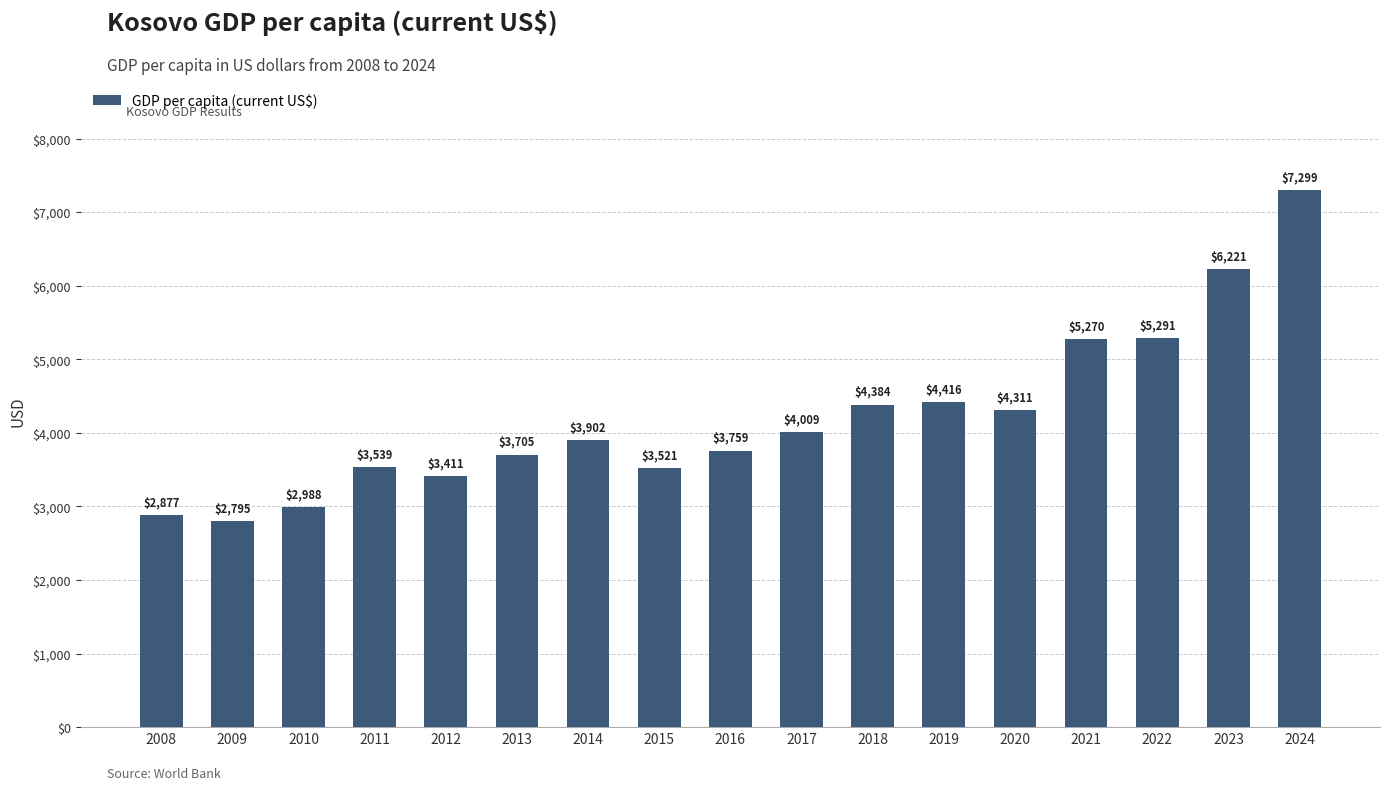

What is the difference between the maximum and minimum values?

4504.6